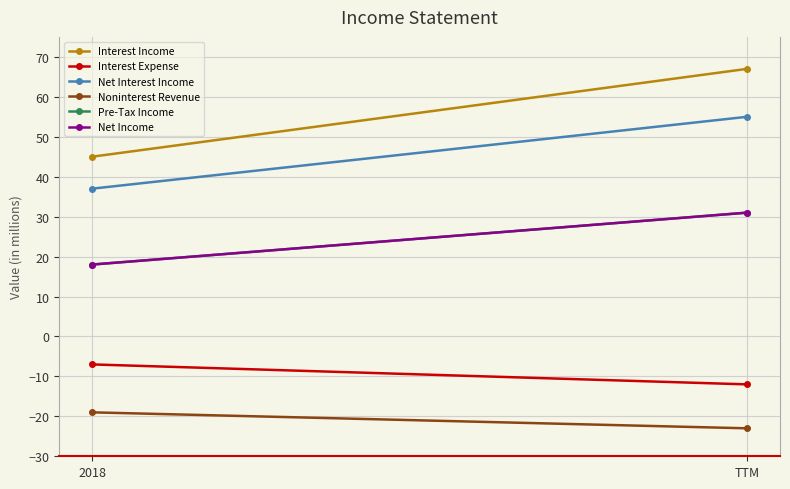

How many lines are shown in the chart?

6